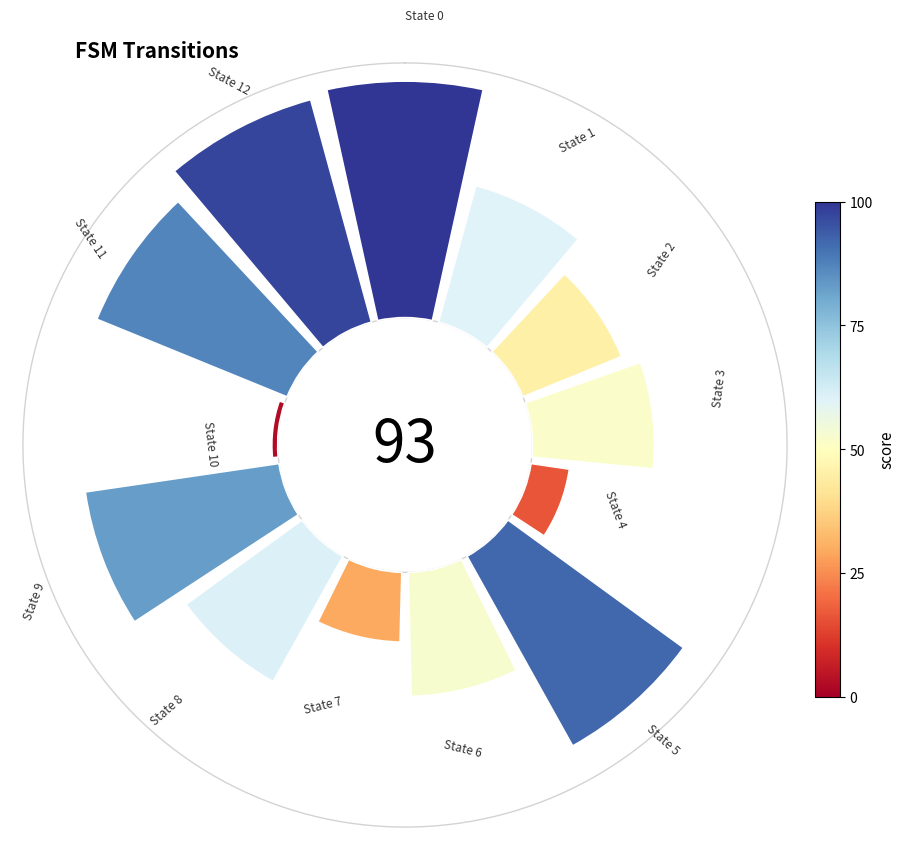

Count the number of slices in the pie.

13